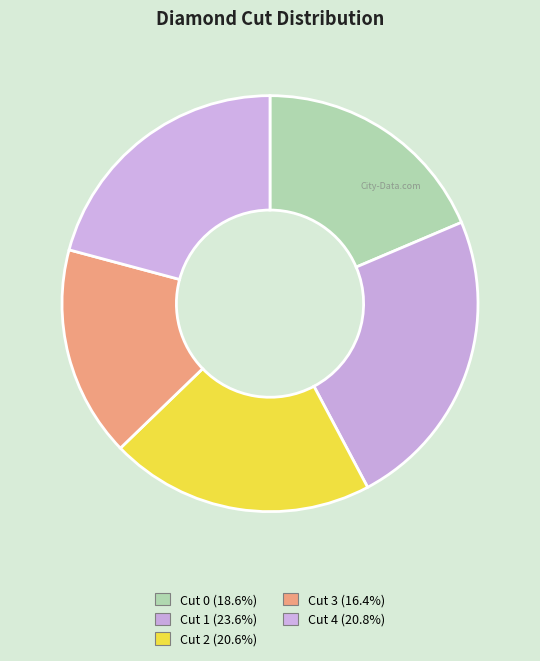

To the nearest percent, what is the average slice percentage?

20%